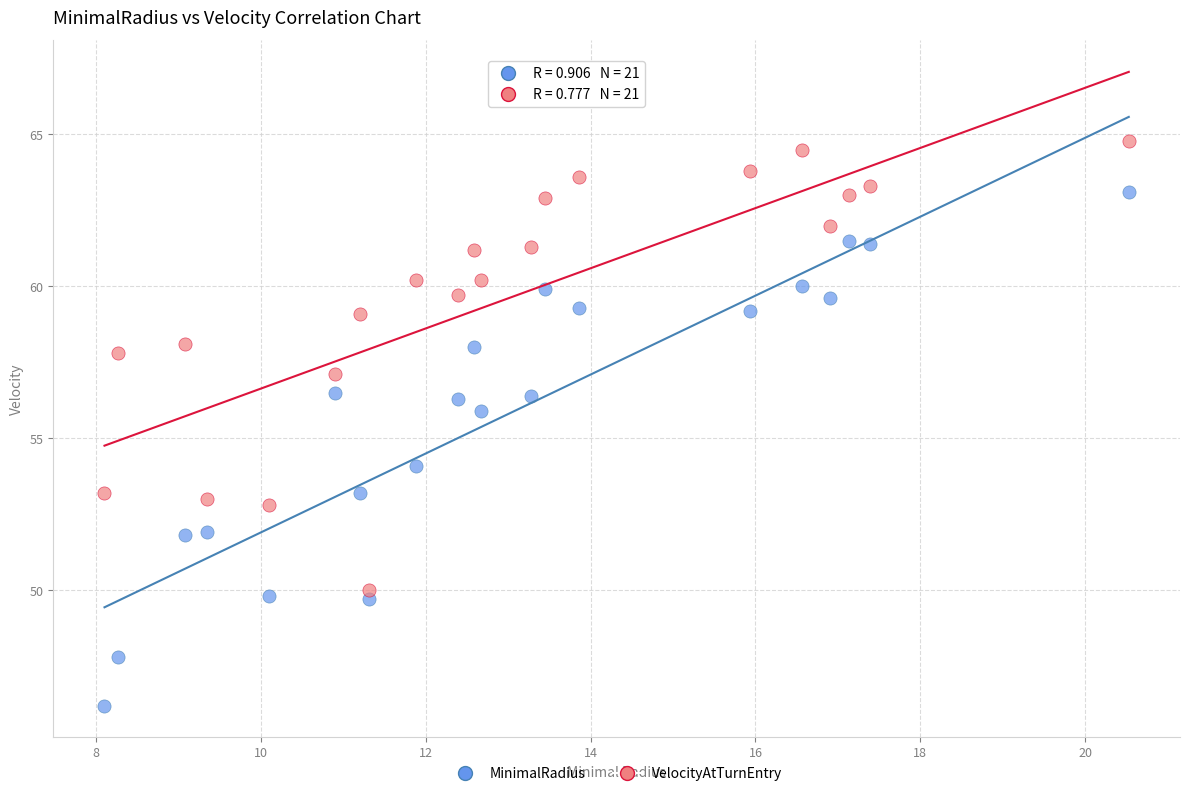

Across all data points, what is the range of Y values (max minus min)?

18.6